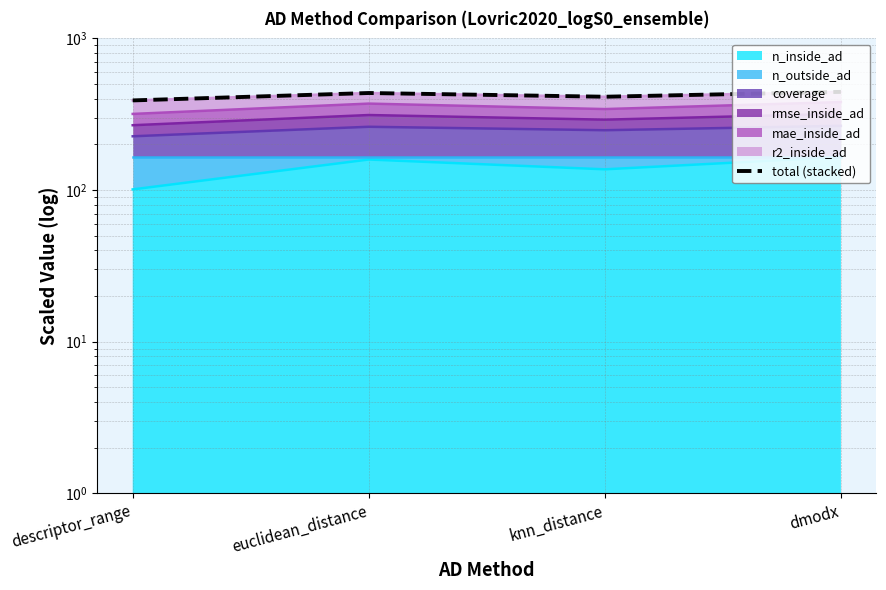

What is the average value?

420.7